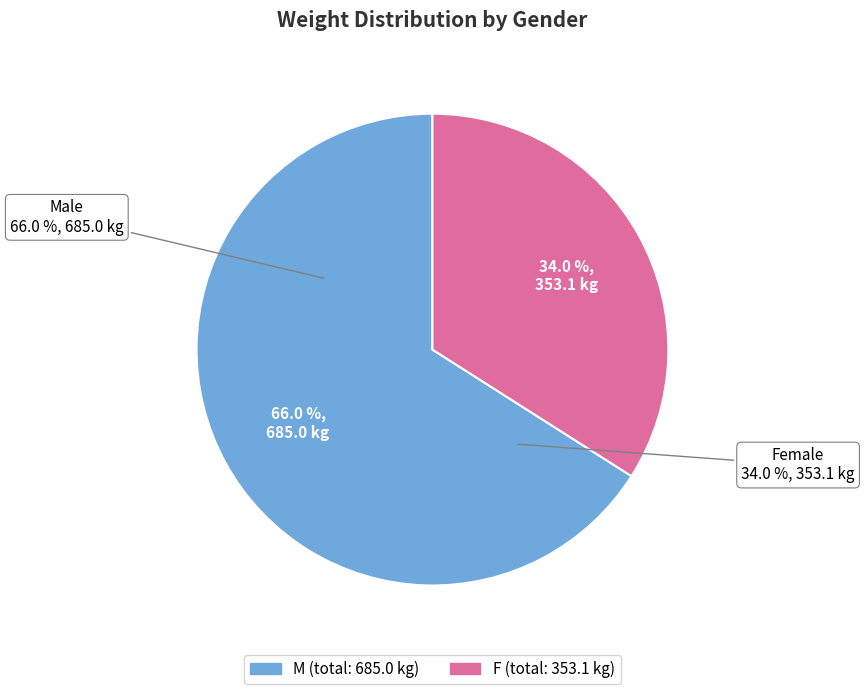

Rank the categories by value from highest to lowest.

M, F